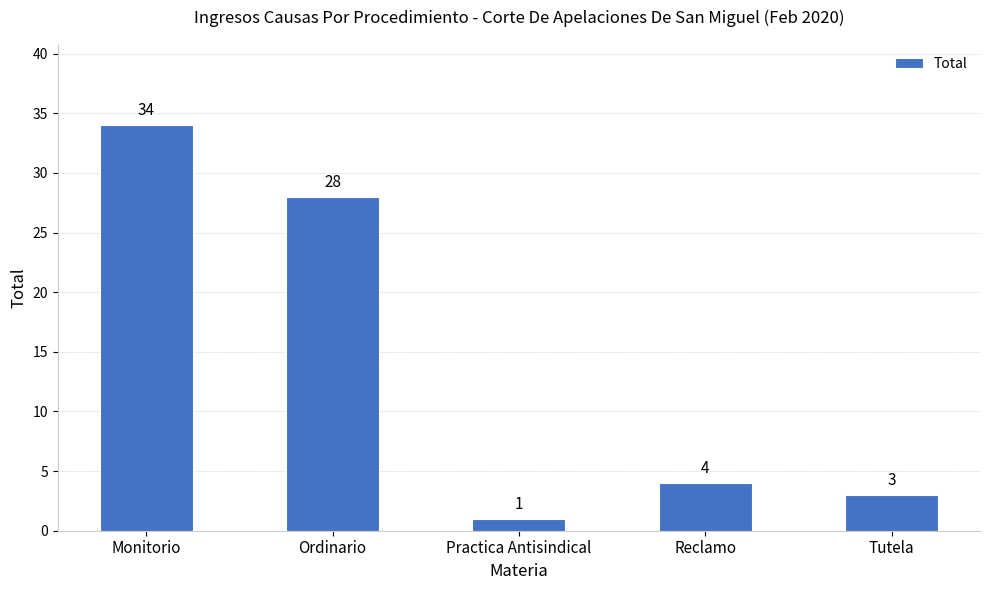

What is the label of the 2nd bar from the right?

Reclamo